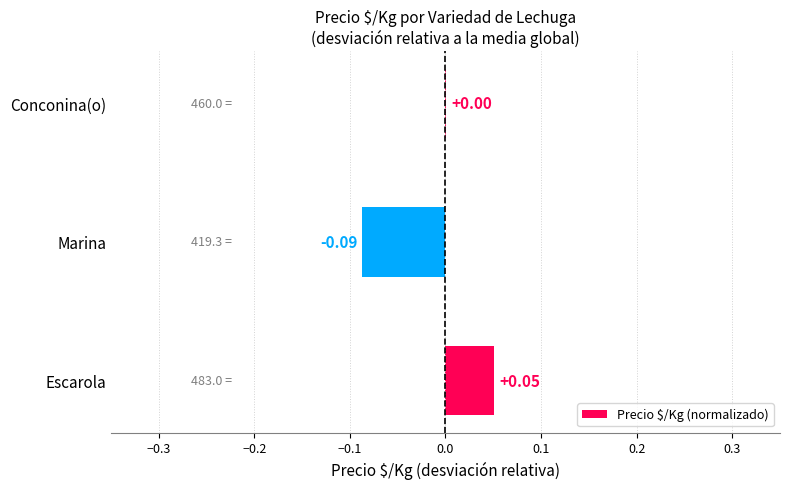

At which label is the value closest to 0?

Conconina(o)